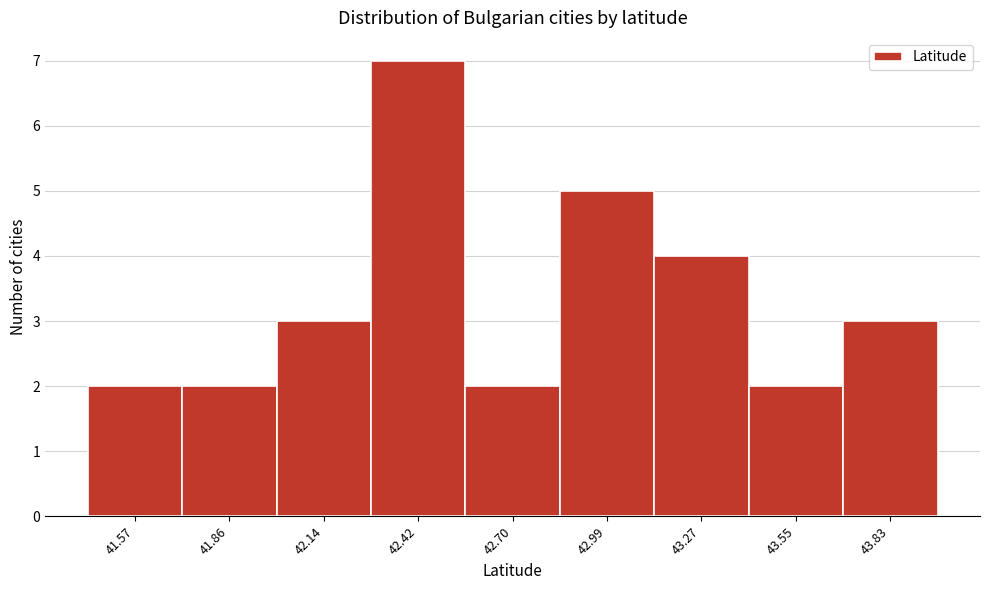

Reading right to left, list all the values displayed in this chart.

43.83=3	43.55=2	43.27=4	42.99=5	42.70=2	42.42=7	42.14=3	41.86=2	41.57=2